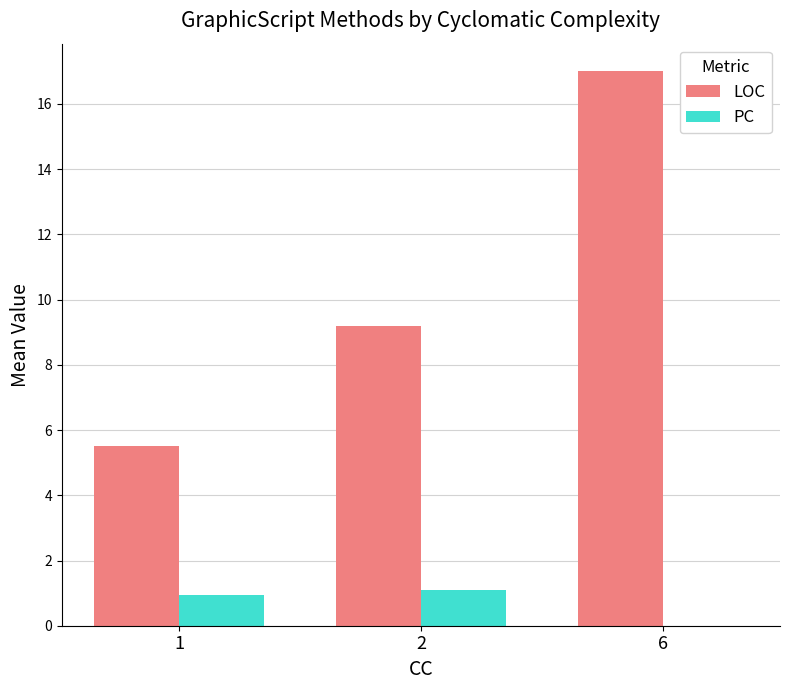

What is the total value across all series at 6?

17.0